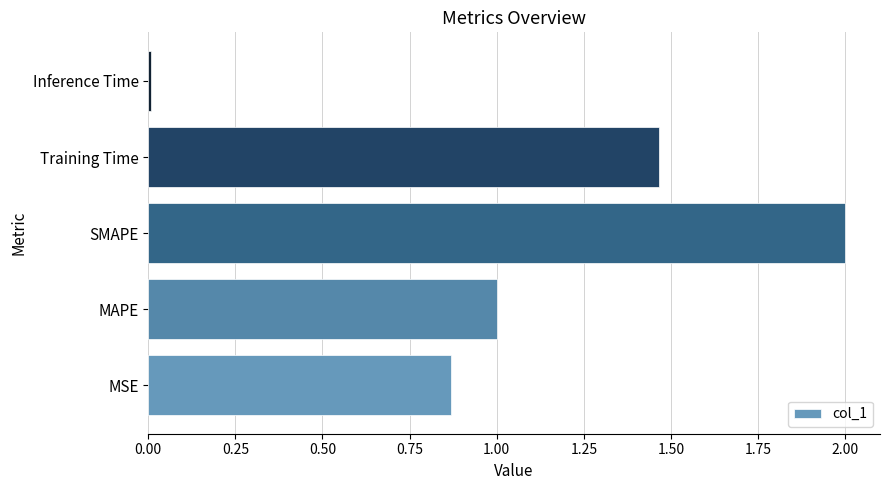

At which category does the chart reach its peak across all series?

SMAPE